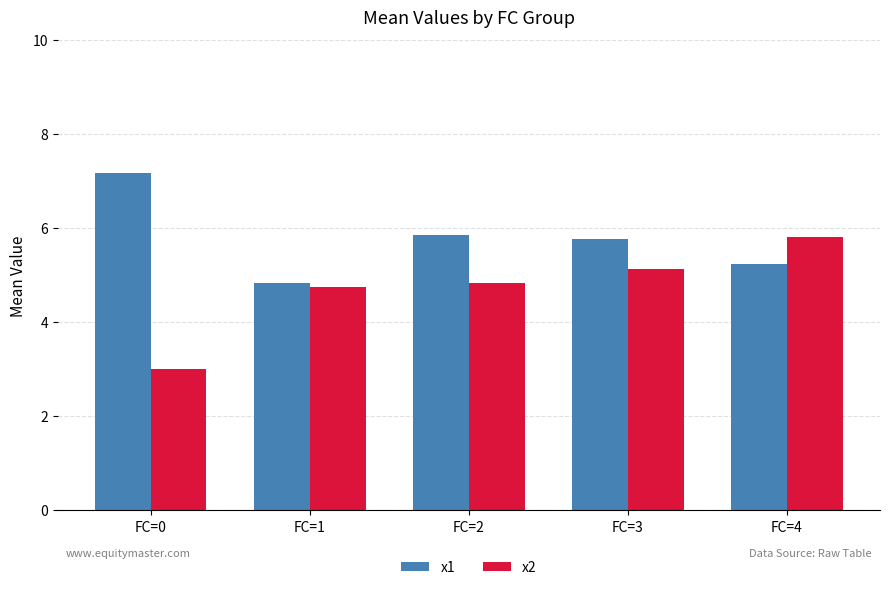

What is the sum of the x2 values at FC=1 and FC=2?

9.6